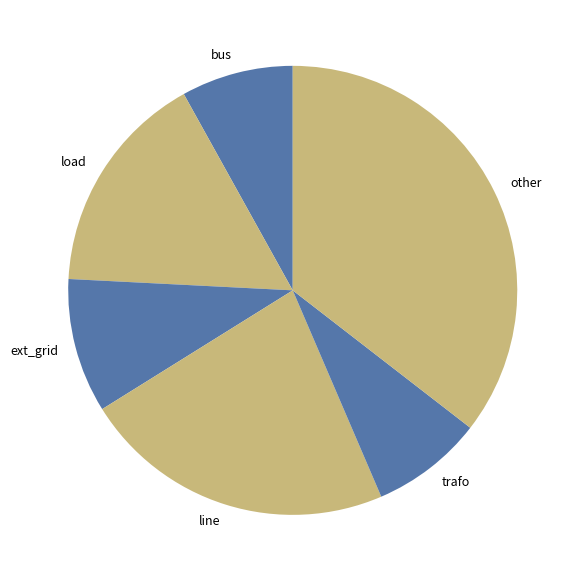

Is it true that bus is 15% of the pie?

False